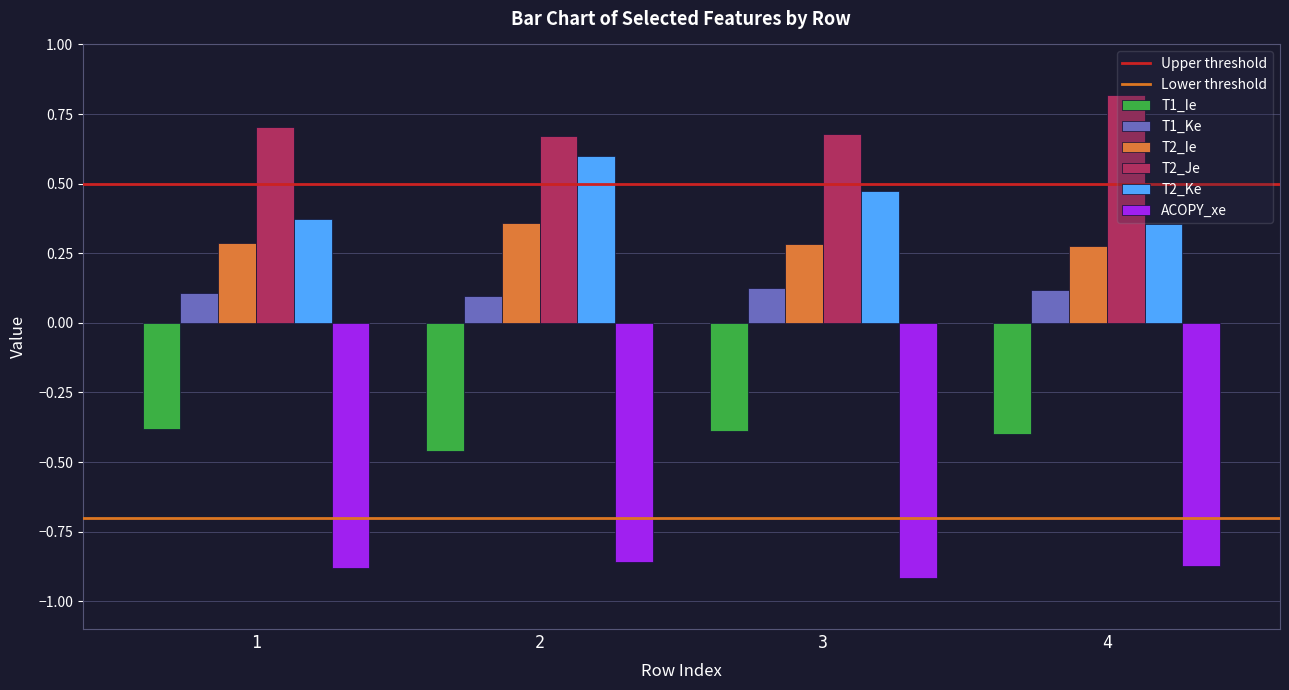

At how many categories does at least one series exceed 0?

4